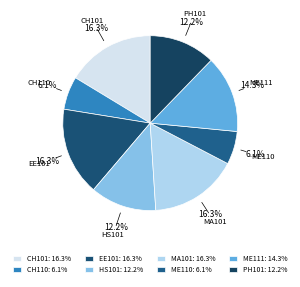

How many slices are in this pie chart?

8